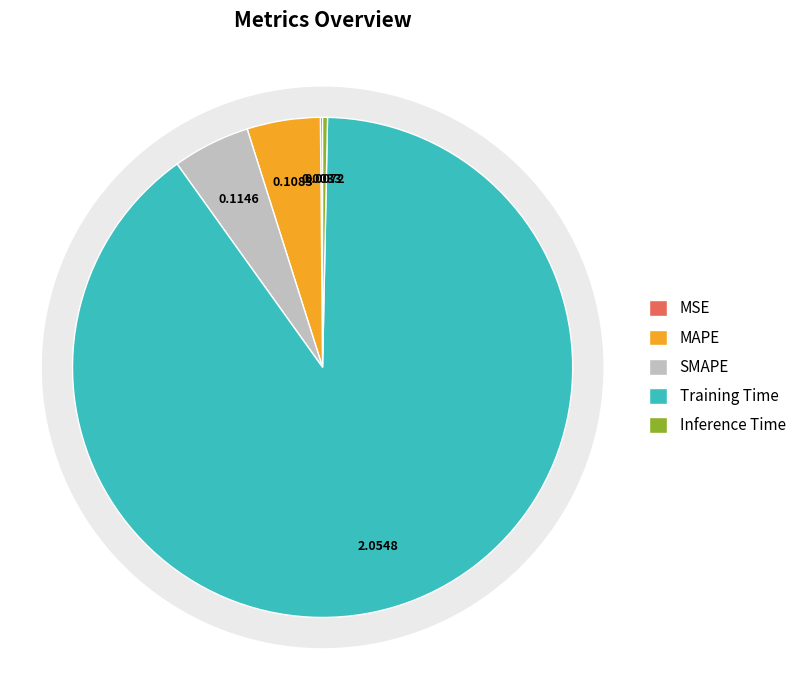

Count the number of slices in the pie.

5